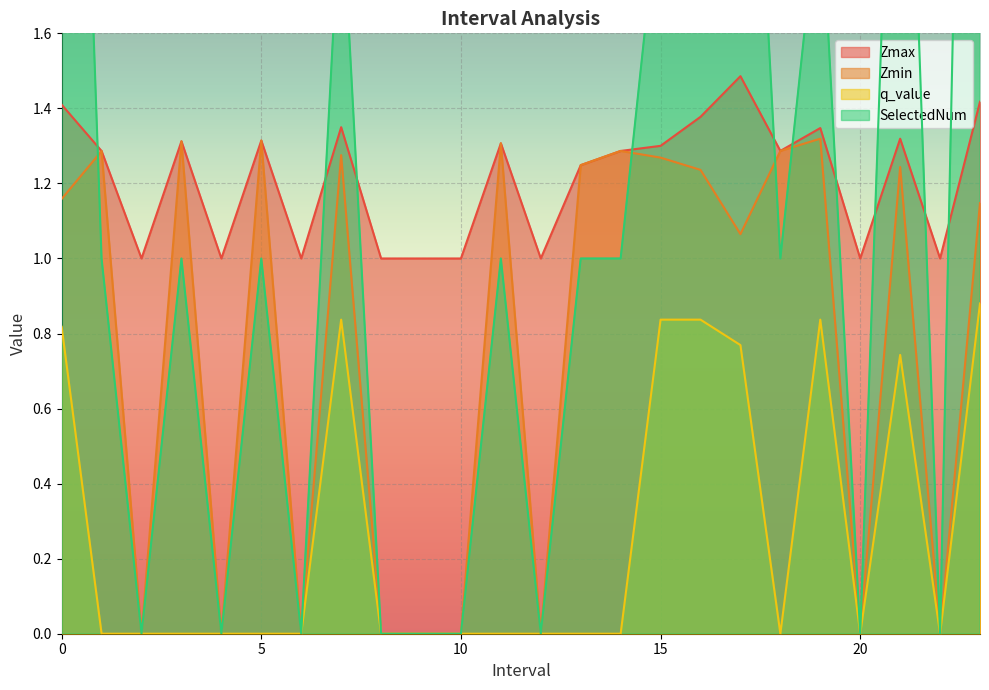

Reading left to right, list all the values displayed in this chart.

Zmax: 0.0=1.4	1.0=1.3	2.0=1.0	3.0=1.3	4.0=1.0	5.0=1.3	6.0=1.0	7.0=1.3	8.0=1.0	9.0=1.0	10.0=1.0	11.0=1.3	12.0=1.0	13.0=1.2	14.0=1.3	15.0=1.3	16.0=1.4	17.0=1.5	18.0=1.3	19.0=1.3	20.0=1.0	21.0=1.3	22.0=1.0	23.0=1.4
Zmin: 0.0=1.2	1.0=1.3	2.0=0.0	3.0=1.3	4.0=0.0	5.0=1.3	6.0=0.0	7.0=1.3	8.0=0.0	9.0=0.0	10.0=0.0	11.0=1.3	12.0=0.0	13.0=1.2	14.0=1.3	15.0=1.3	16.0=1.2	17.0=1.1	18.0=1.3	19.0=1.3	20.0=0.0	21.0=1.2	22.0=0.0	23.0=1.1
q_value: 0.0=0.8	1.0=0.0	2.0=0.0	3.0=0.0	4.0=0.0	5.0=0.0	6.0=0.0	7.0=0.8	8.0=0.0	9.0=0.0	10.0=0.0	11.0=0.0	12.0=0.0	13.0=0.0	14.0=0.0	15.0=0.8	16.0=0.8	17.0=0.8	18.0=0.0	19.0=0.8	20.0=0.0	21.0=0.7	22.0=0.0	23.0=0.9
SelectedNum: 0.0=4.0	1.0=1.0	2.0=0.0	3.0=1.0	4.0=0.0	5.0=1.0	6.0=0.0	7.0=2.0	8.0=0.0	9.0=0.0	10.0=0.0	11.0=1.0	12.0=0.0	13.0=1.0	14.0=1.0	15.0=2.0	16.0=2.0	17.0=3.0	18.0=1.0	19.0=2.0	20.0=0.0	21.0=3.0	22.0=0.0	23.0=5.0